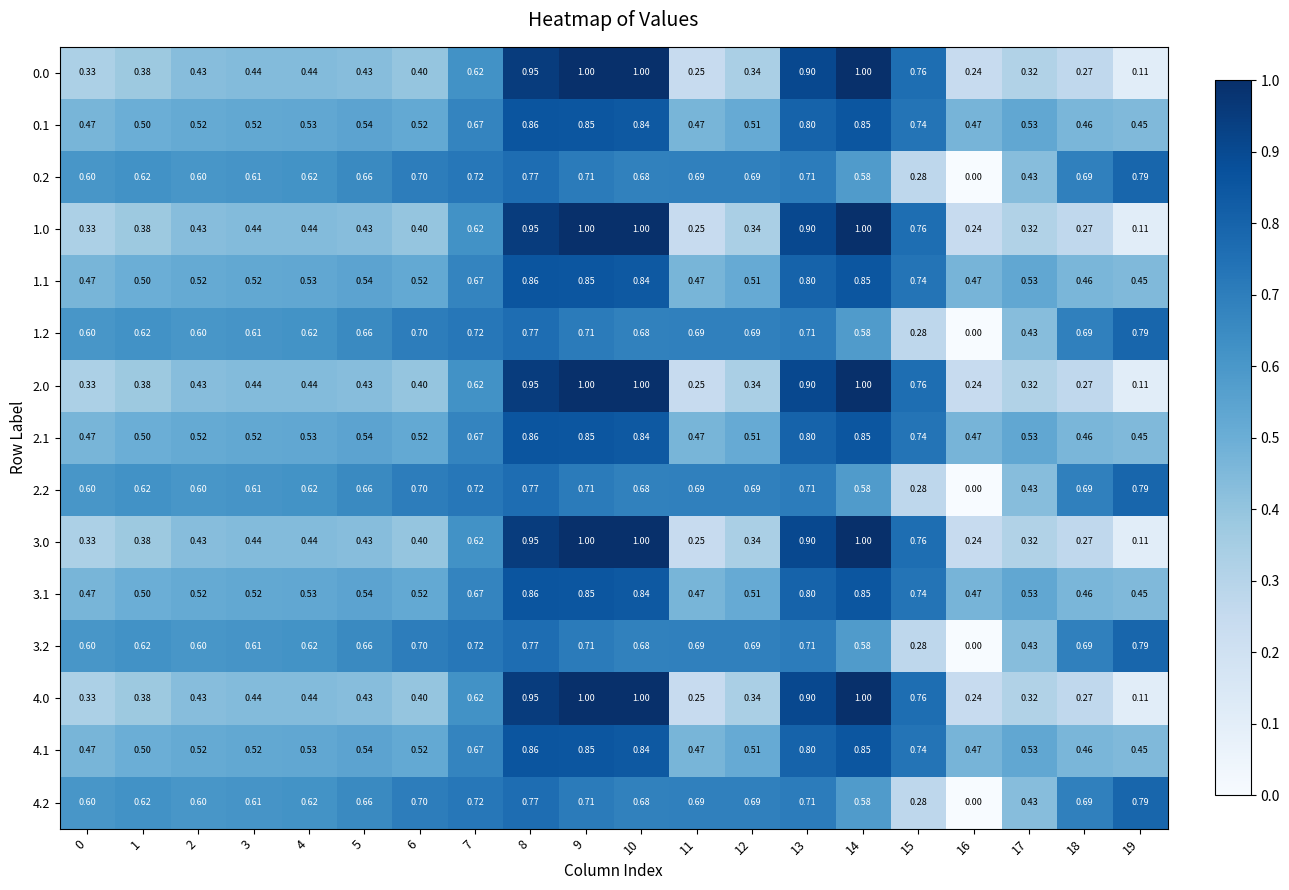

Is the value of 3.0 at 16 greater than the value of 1.0 at 11?

No